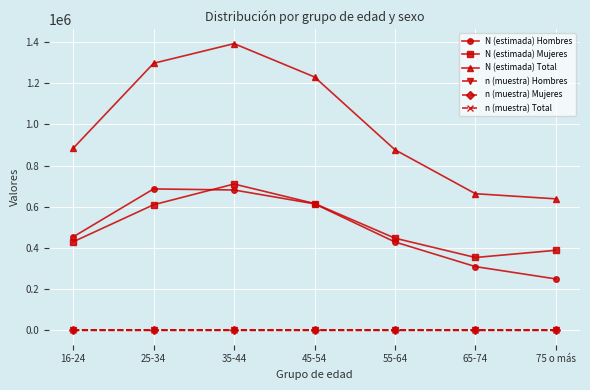

What position from the left is 75 o más?

7